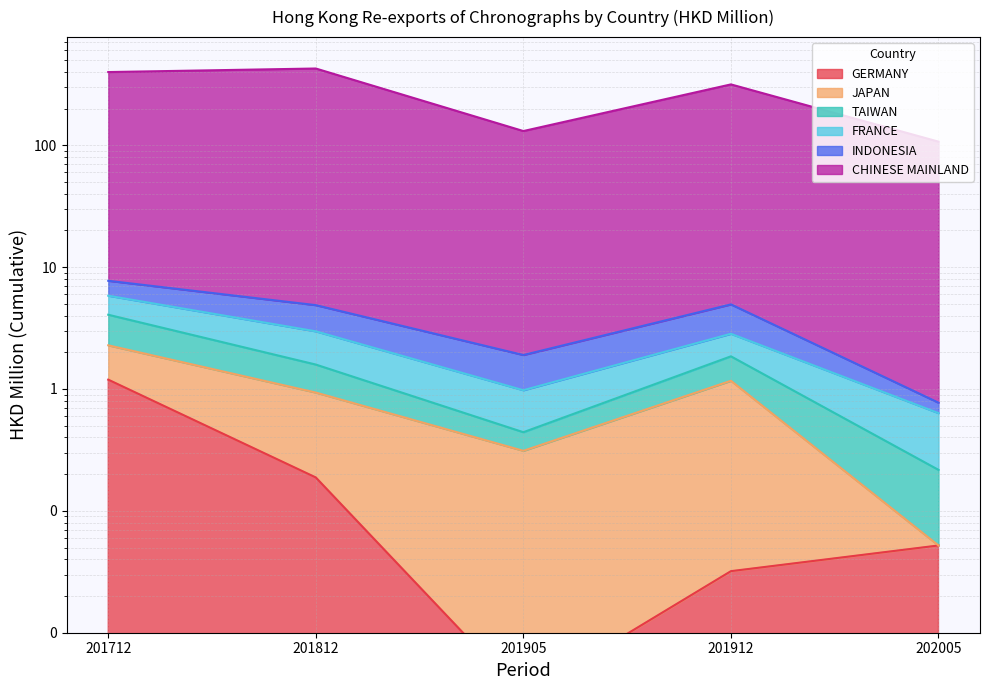

How many values in the TAIWAN series exceed 1?

3